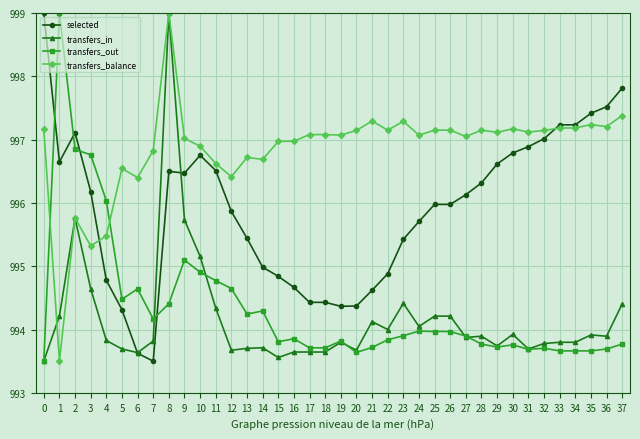

What is the average value of the selected series?

995.9